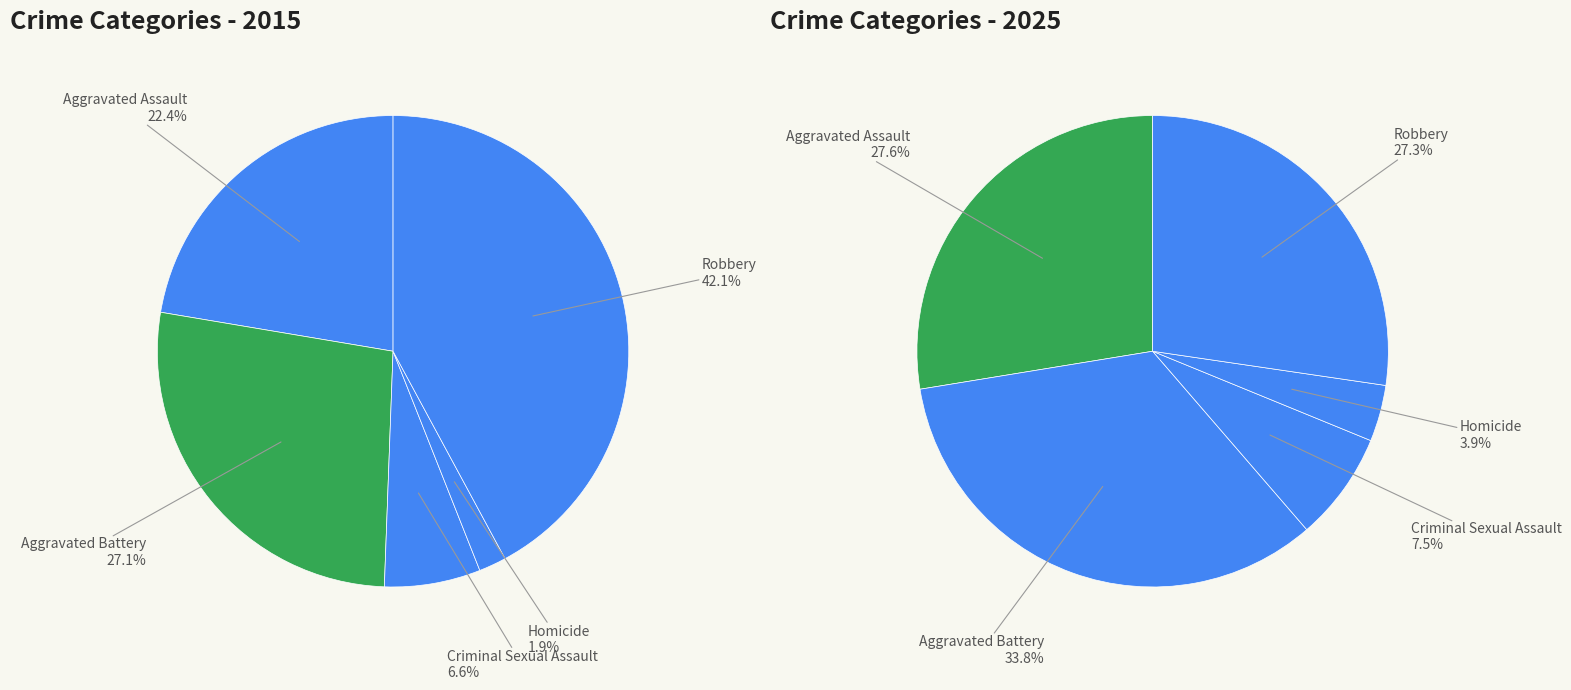

To the nearest percent, what is the average slice percentage?

20%